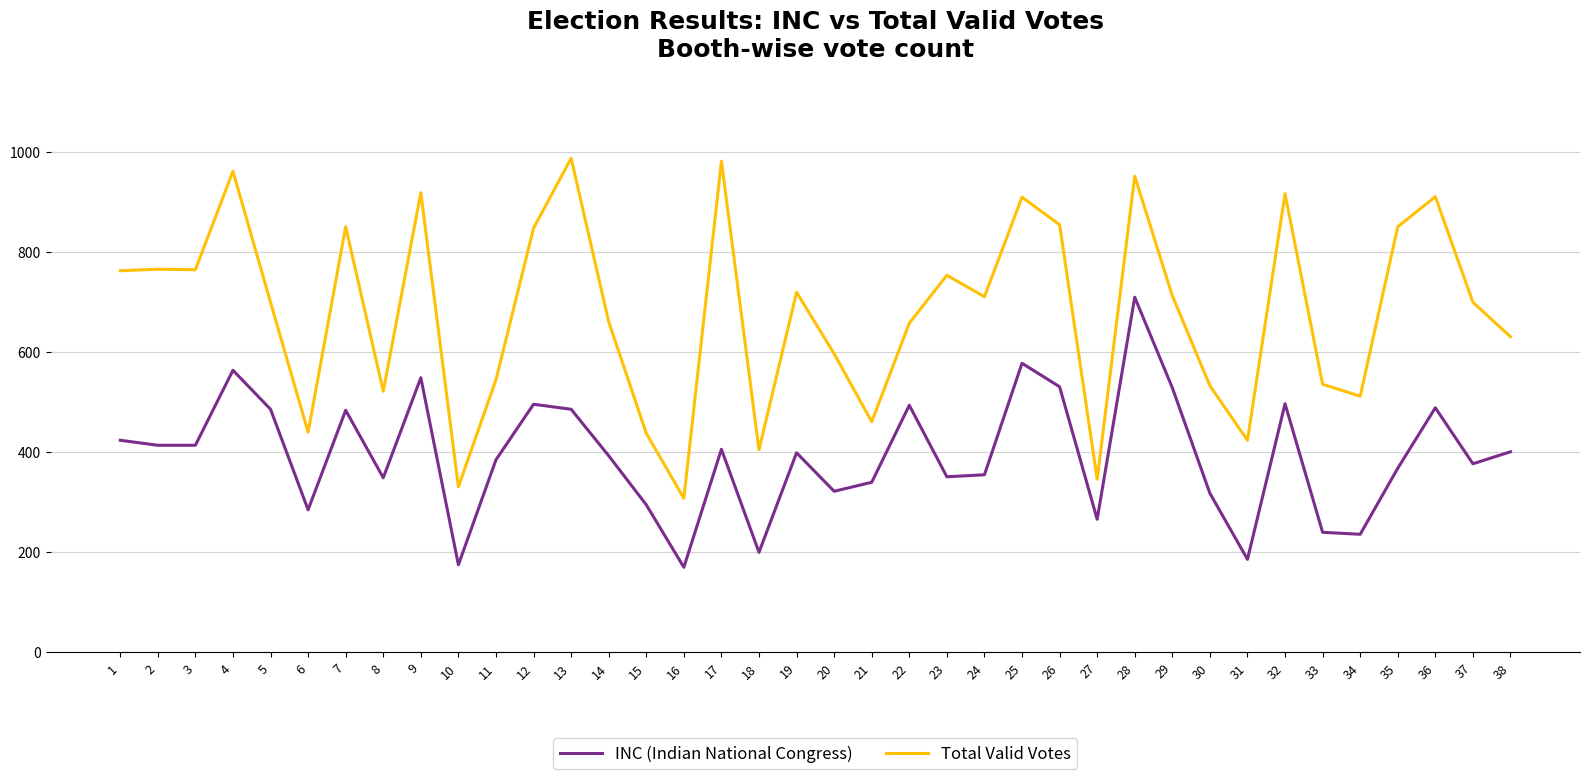

Which series has the largest range (max minus min)?

Total Valid Votes